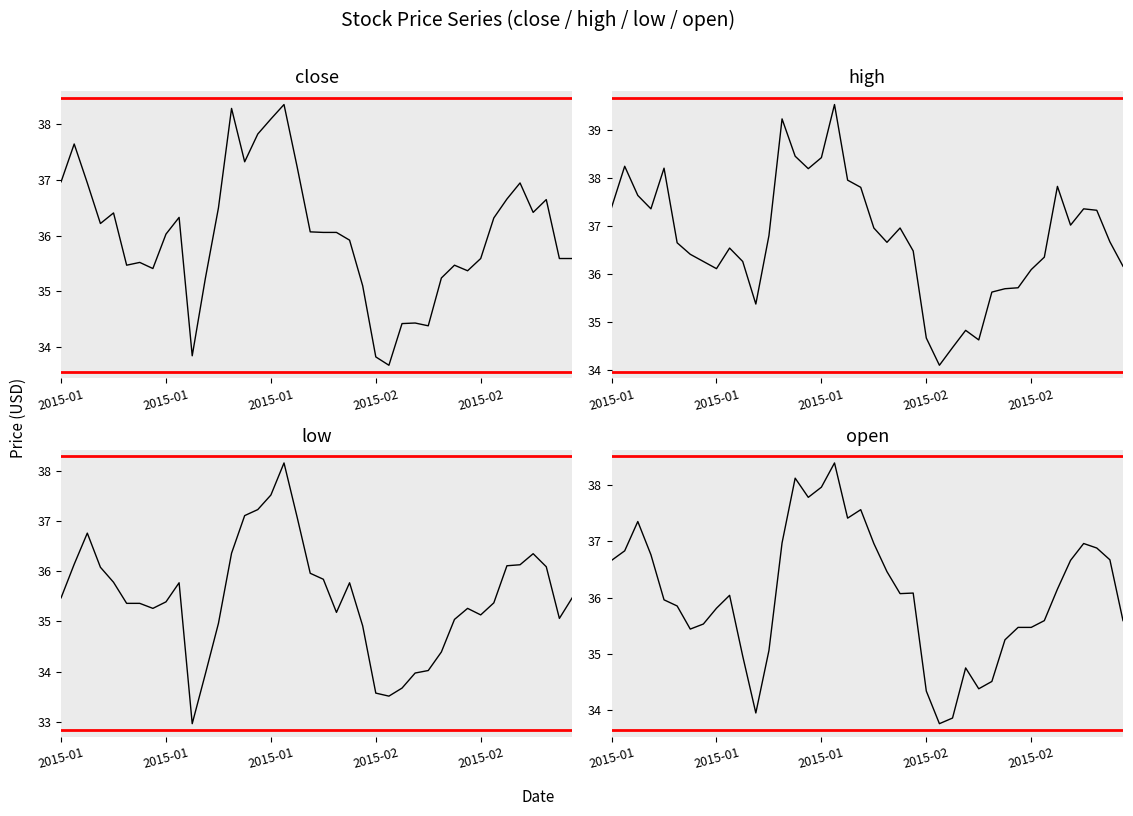

What value does the close series have at 12?

36.5